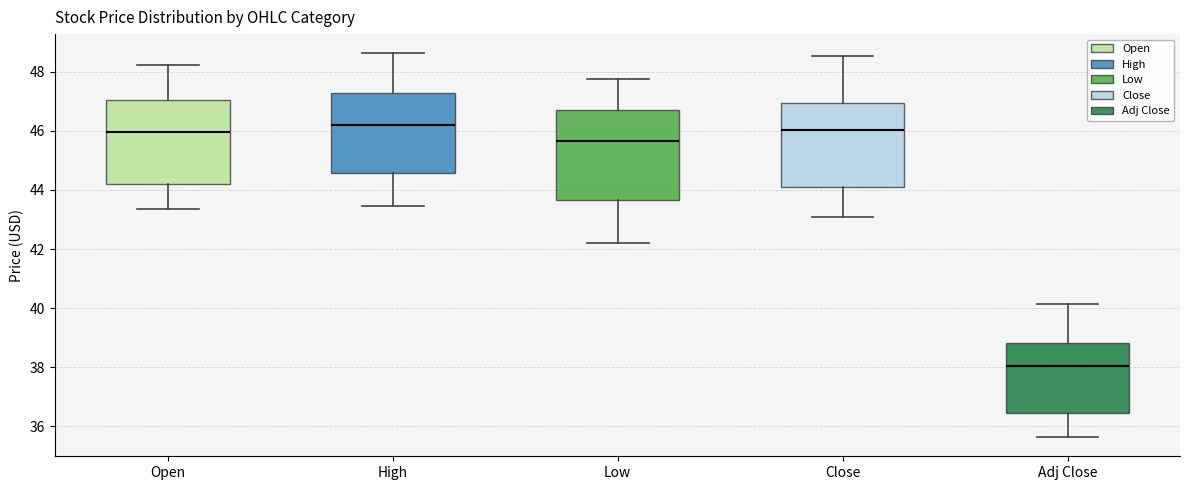

Which box's median line is the lowest?

Adj Close